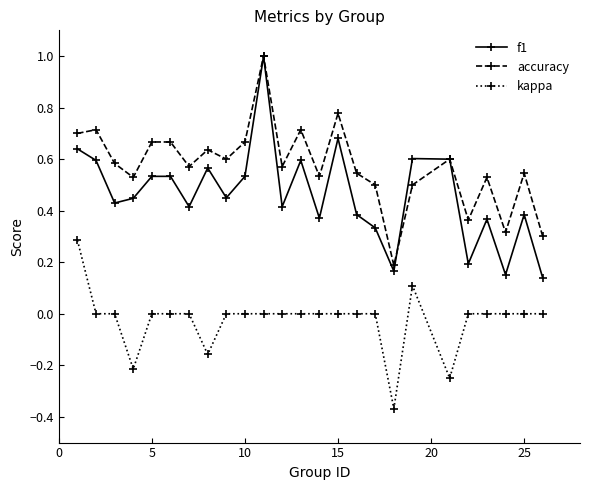

How many interior local valleys does the accuracy series have?

8